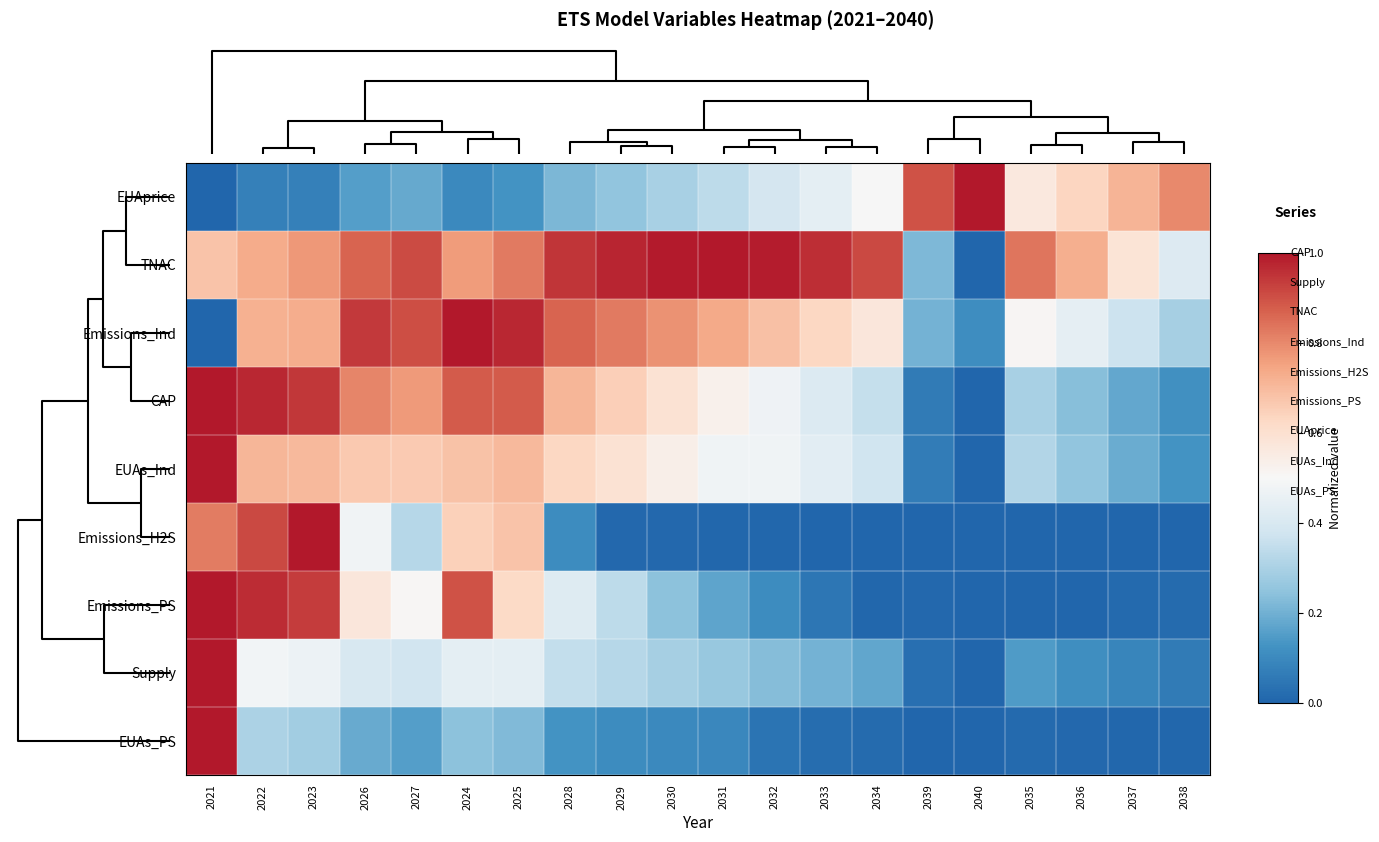

Count the number of data series in this chart.

9